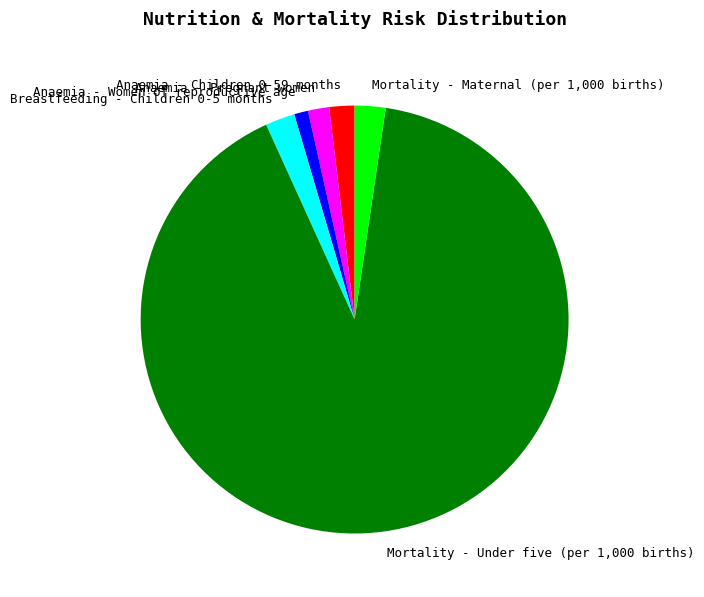

True or false: Breastfeeding - Children 0-5 months accounts for 7% of the total.

False